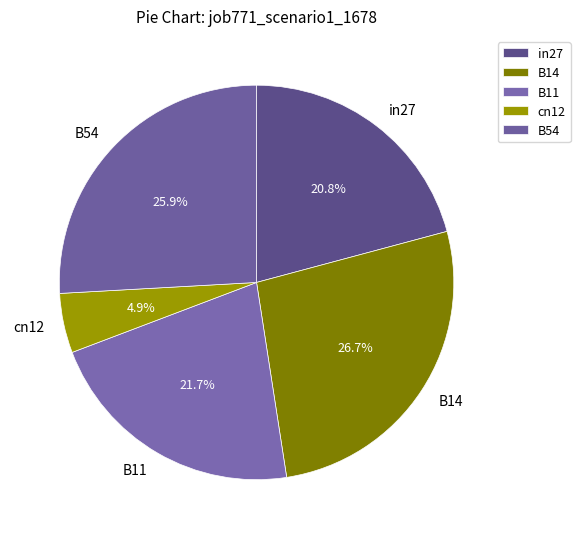

Is B11 the majority of the pie?

No